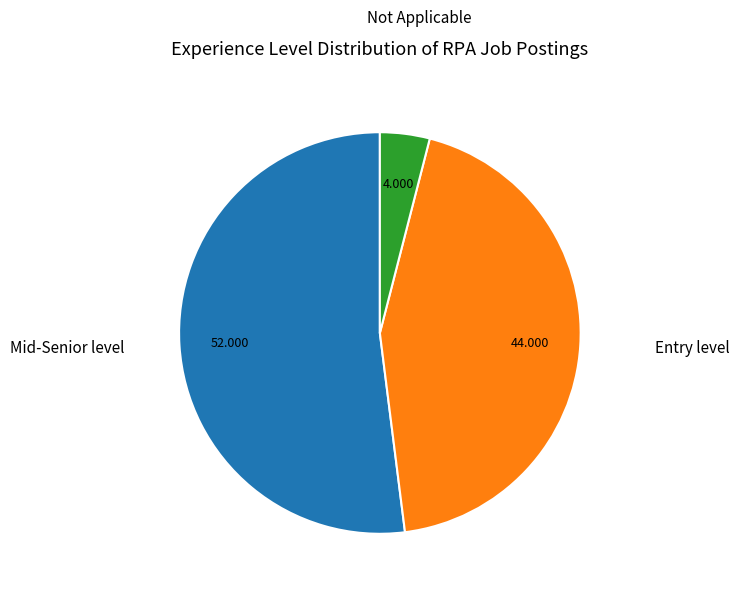

Is there a majority slice in this chart?

Yes